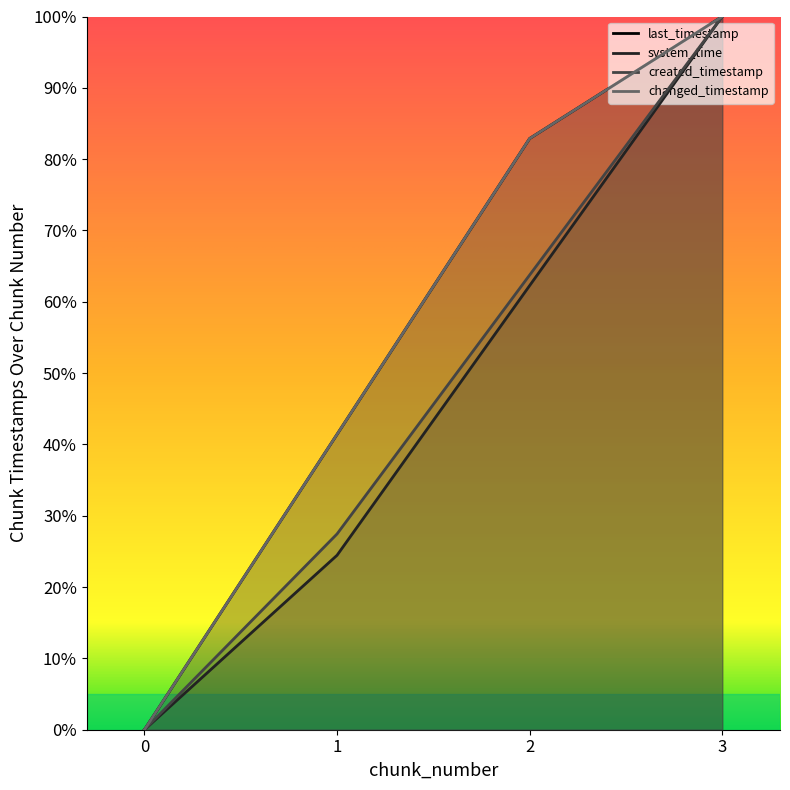

True or false: last_timestamp and changed_timestamp cross at least once.

False